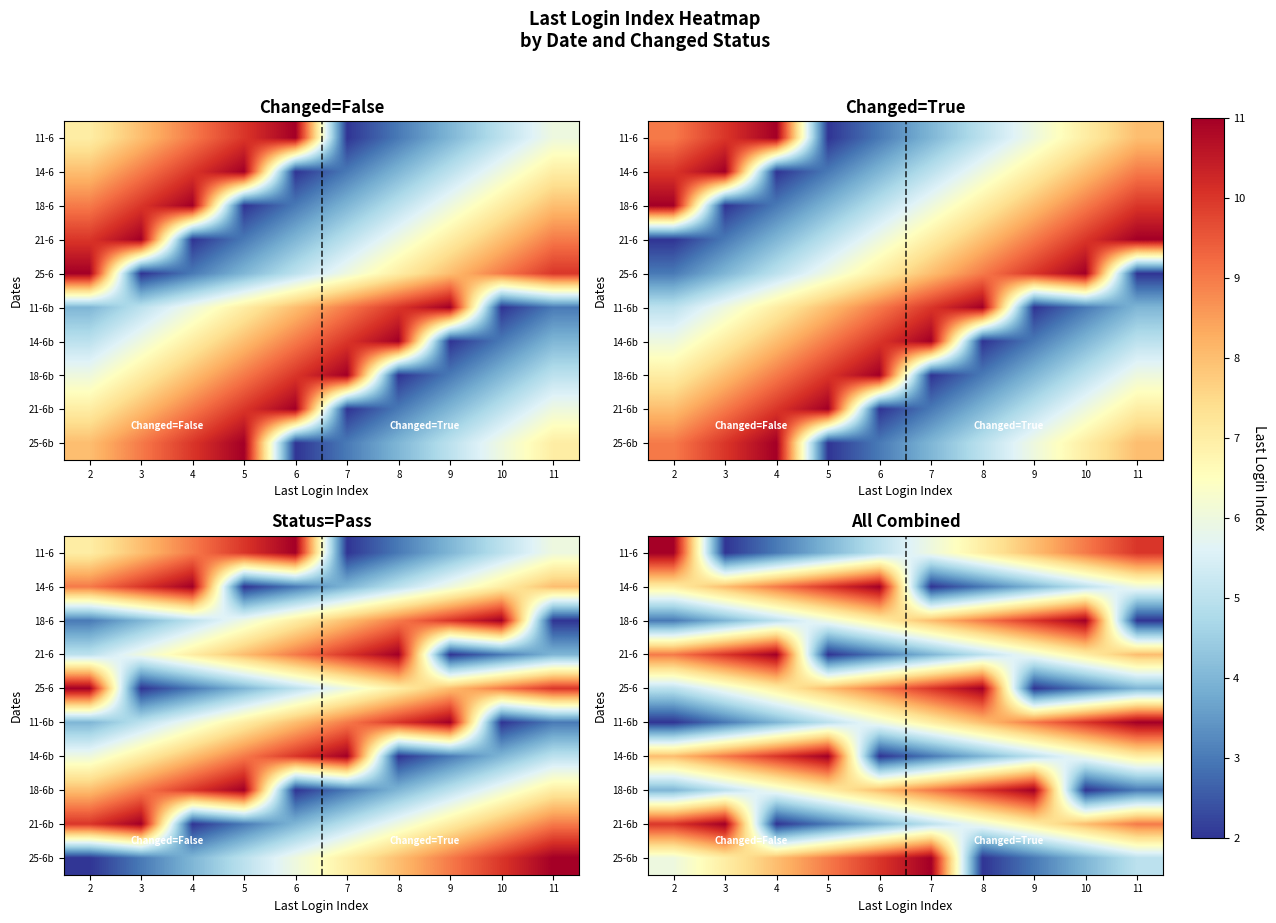

Which label corresponds to the smallest value in the chart?

3